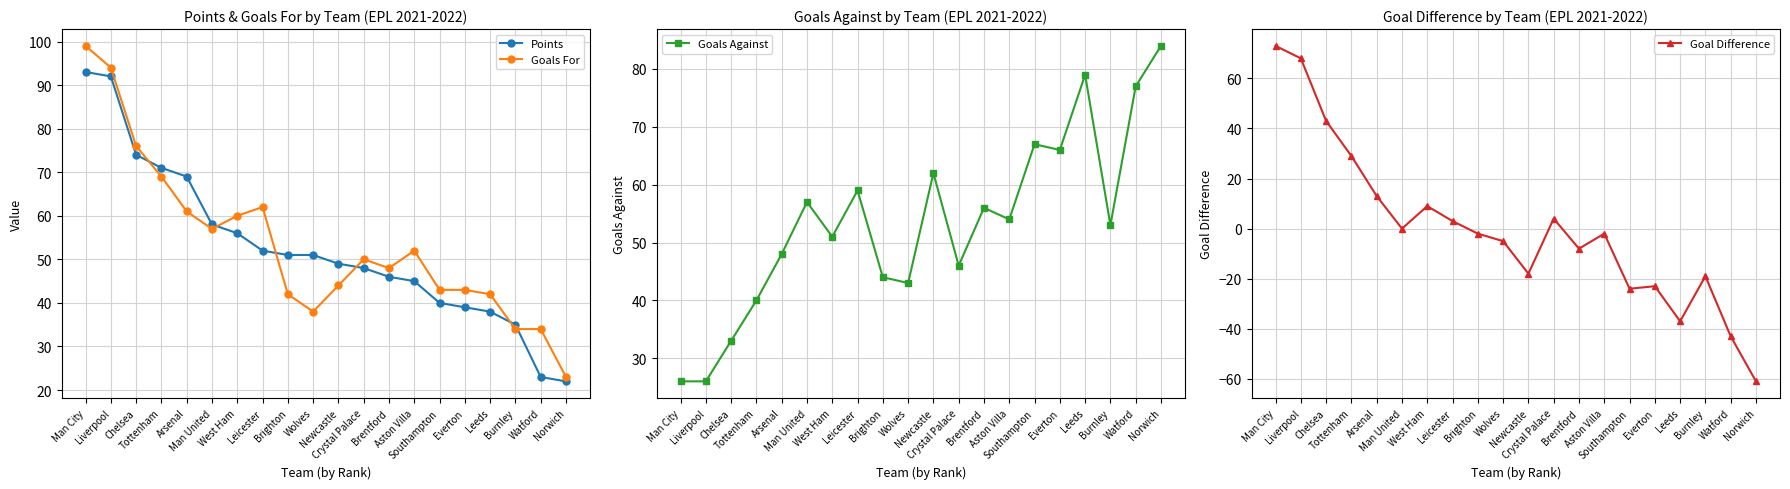

What are all the series names shown in the legend?

Points, Goals For, Goals Against, Goal Difference